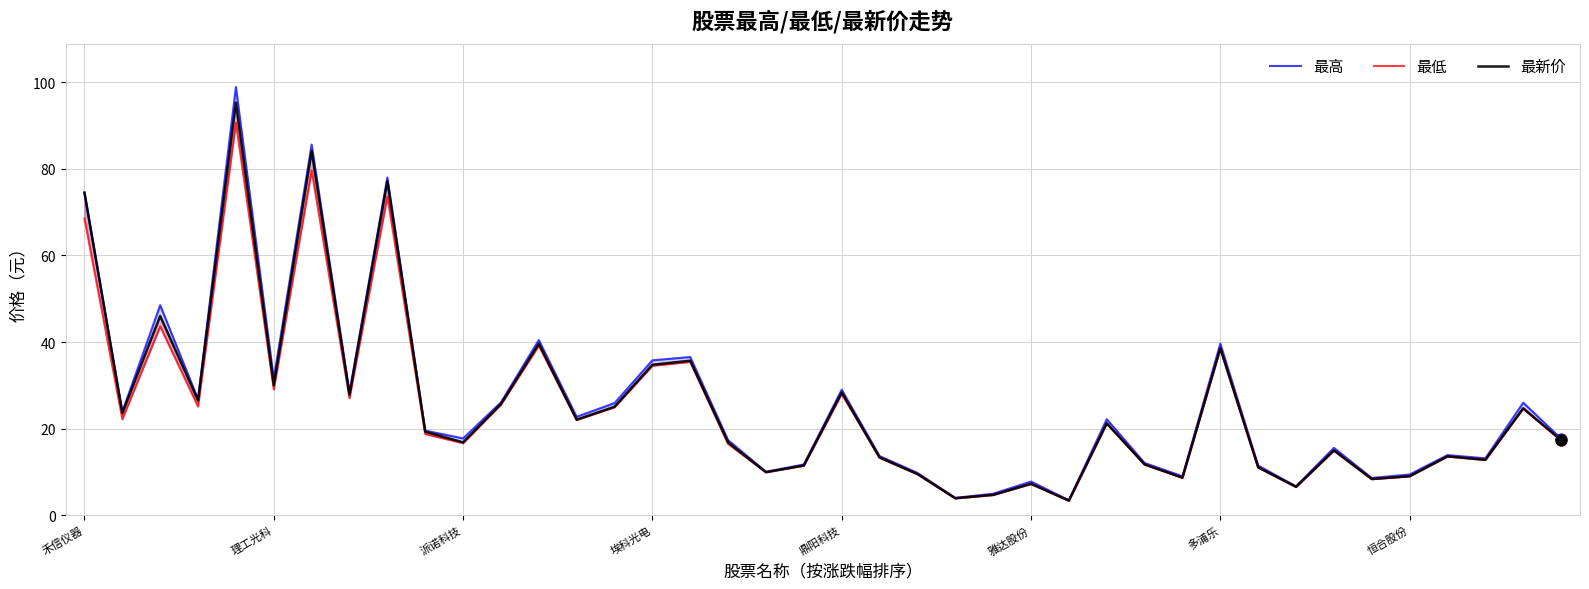

Which series has the largest total across all categories?

最高